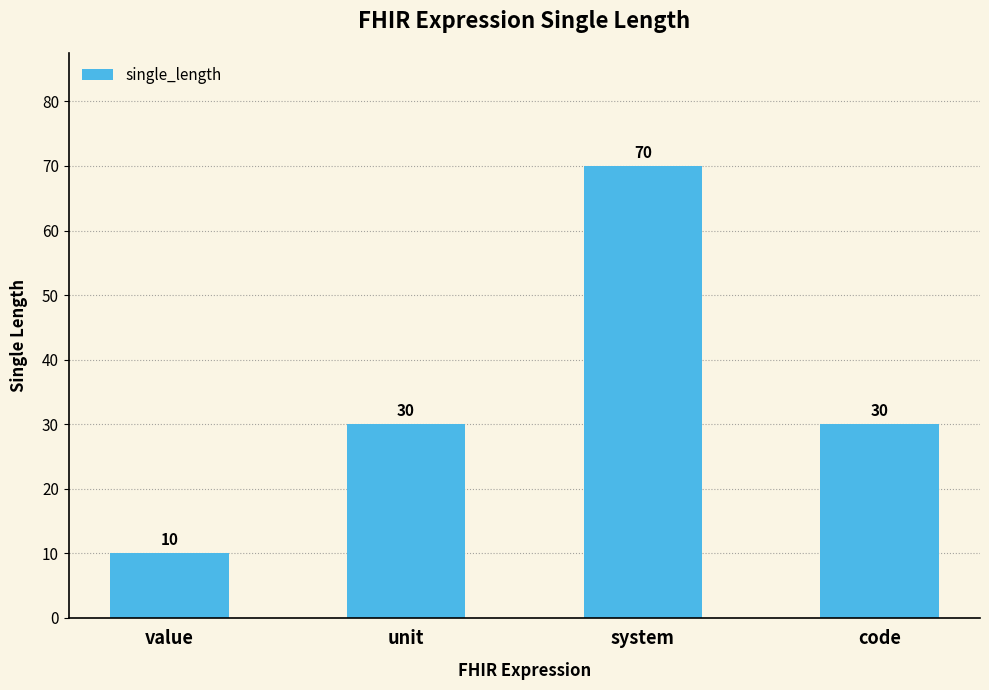

Reading left to right, list all the values displayed in this chart.

value=10	unit=30	system=70	code=30